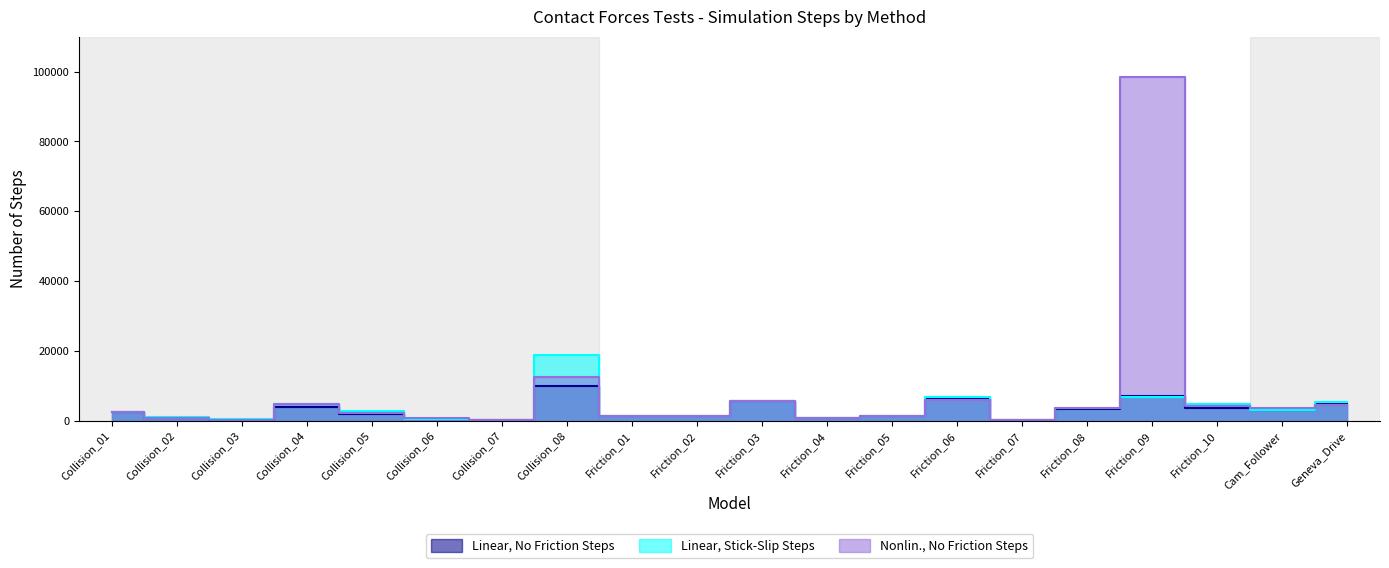

At how many categories does at least one series exceed 32010?

1